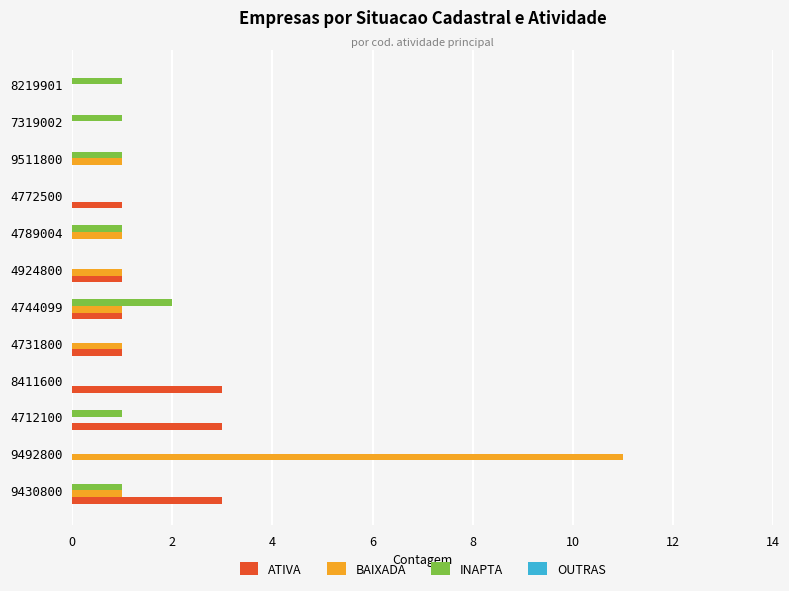

Is it true that ATIVA equals 2 at 4731800?

False